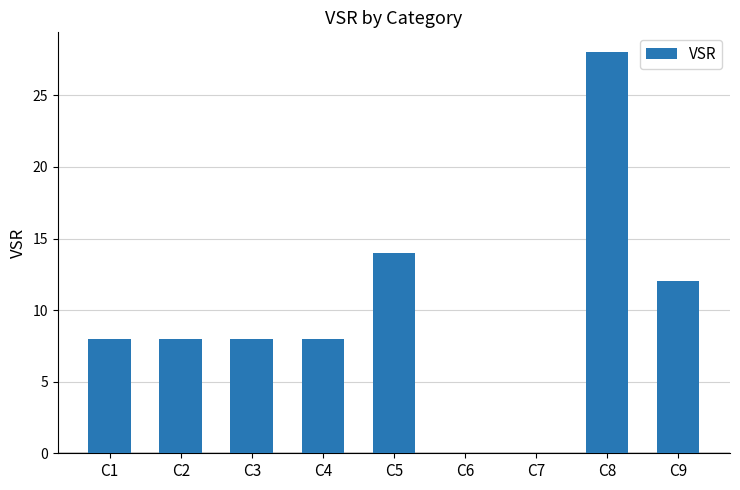

What is the change in value from C1 to C9?

+4